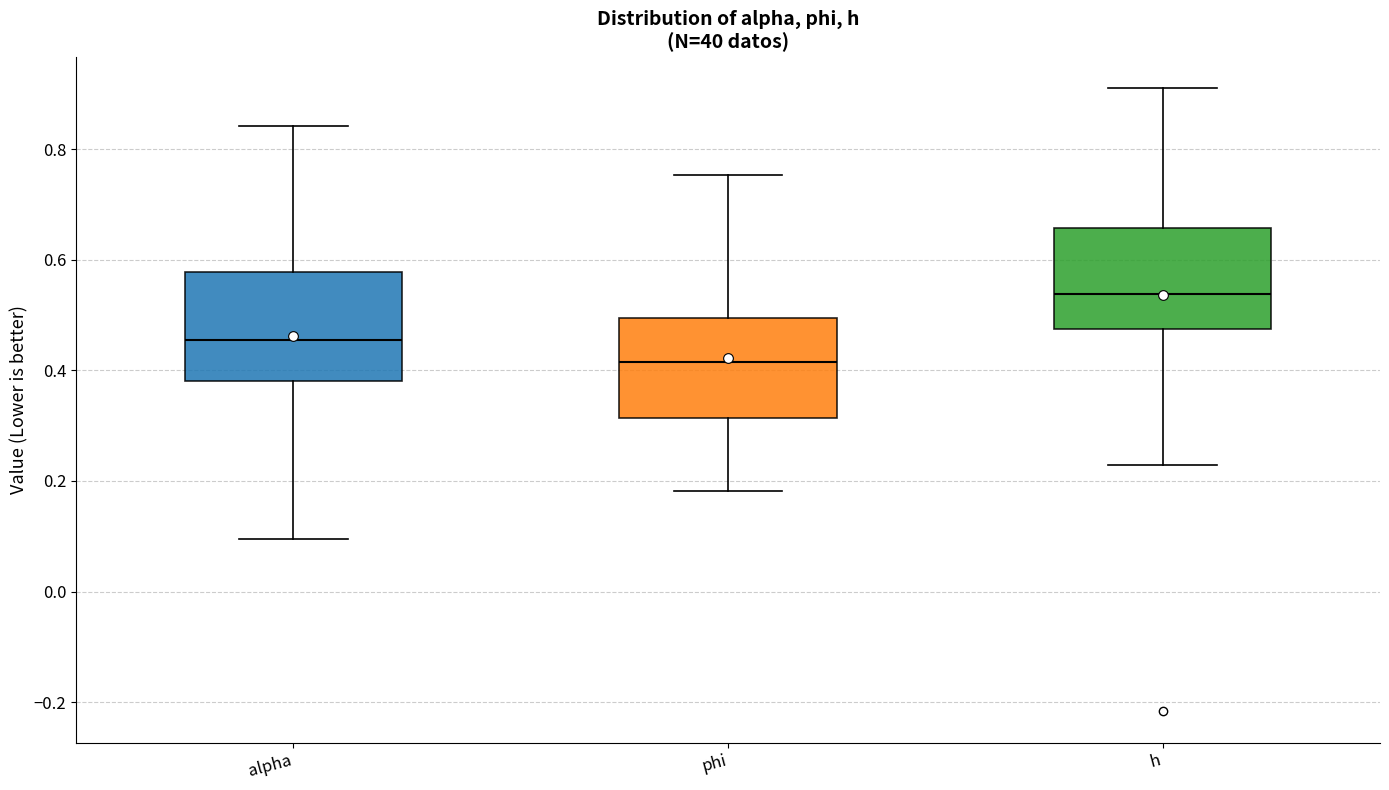

Reading left to right, read every box against the y-axis: the position of its median line, the range the box covers, and the ends of its whiskers. The values are not printed on the chart, so give them approximately, as read against the axis.

alpha: median 0.46, box 0.38 to 0.58, whiskers 0.10 to 0.84
phi: median 0.42, box 0.32 to 0.50, whiskers 0.18 to 0.76
h: median 0.54, box 0.48 to 0.66, whiskers 0.22 to 0.92